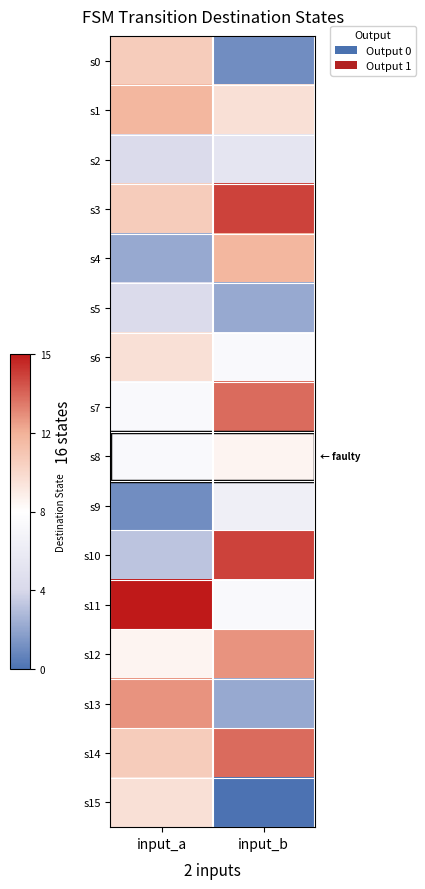

What is the maximum value shown in the chart?

1.0